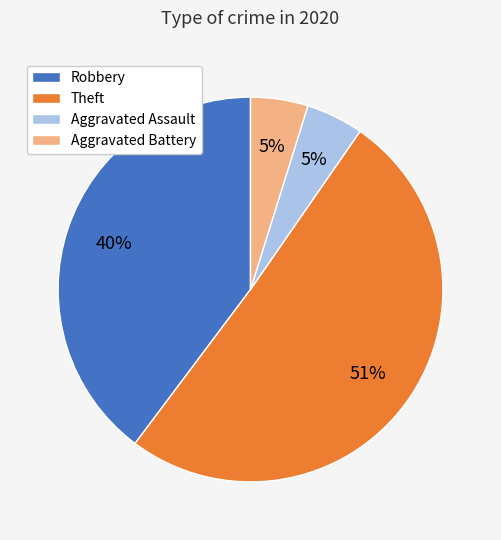

To the nearest percent, what is the difference between the largest and smallest slice percentages?

46%